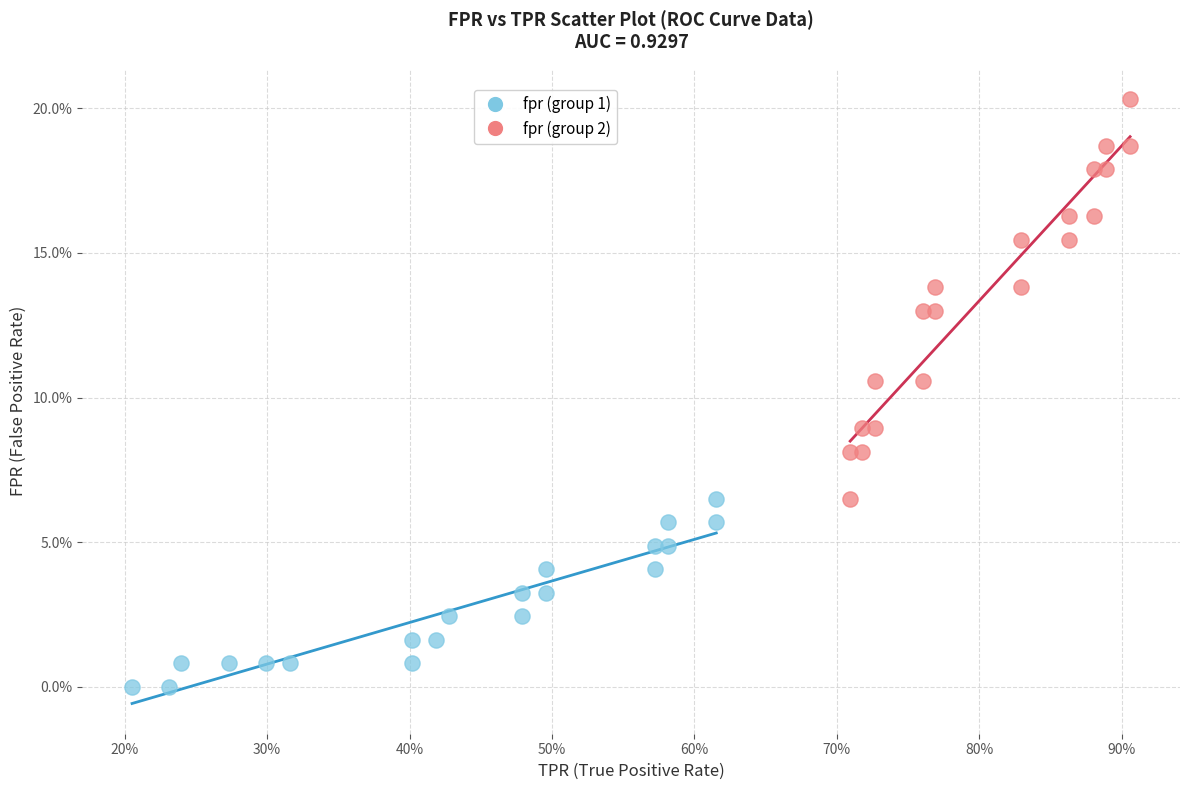

What are all the series names shown in the legend?

fpr (group 1), fpr (group 2)